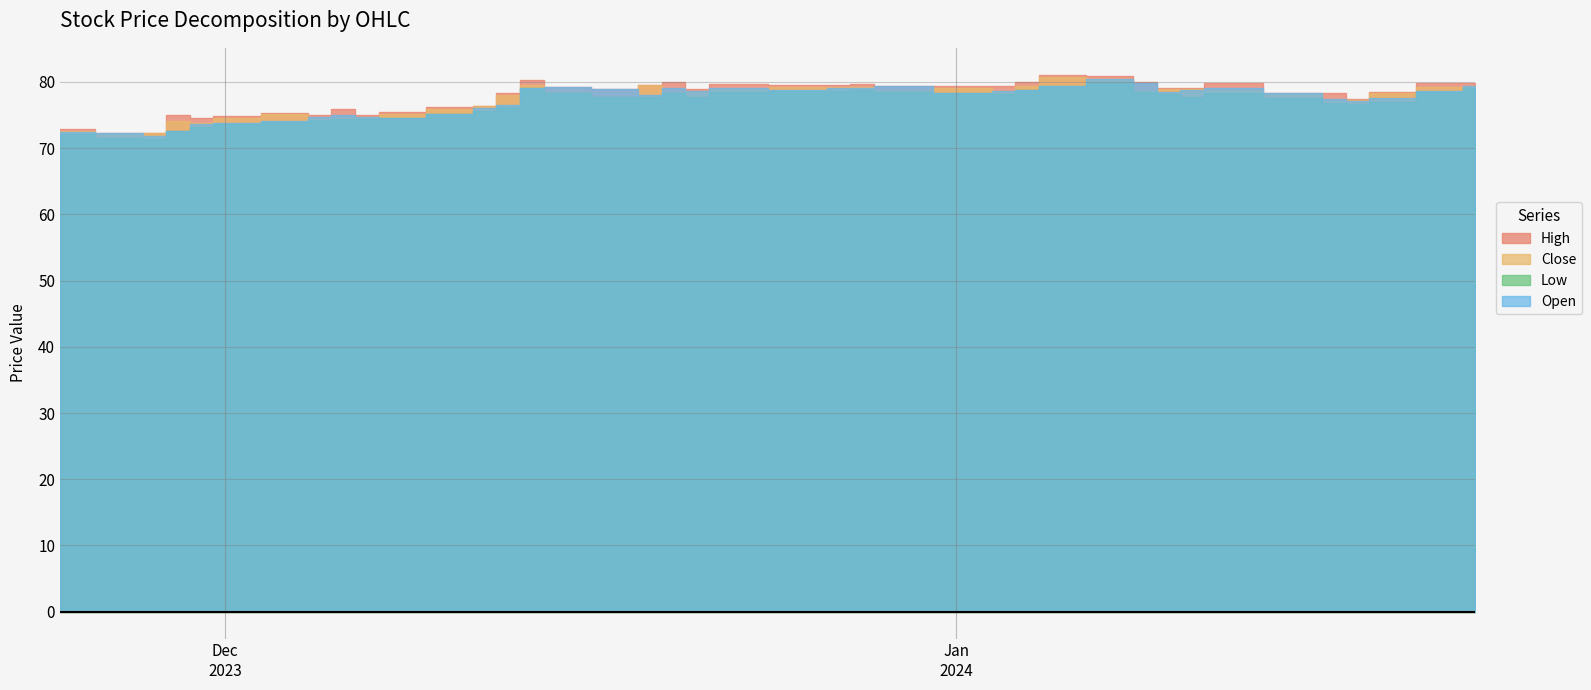

Rank the series by their average value, from highest to lowest.

High, Close, Open, Low